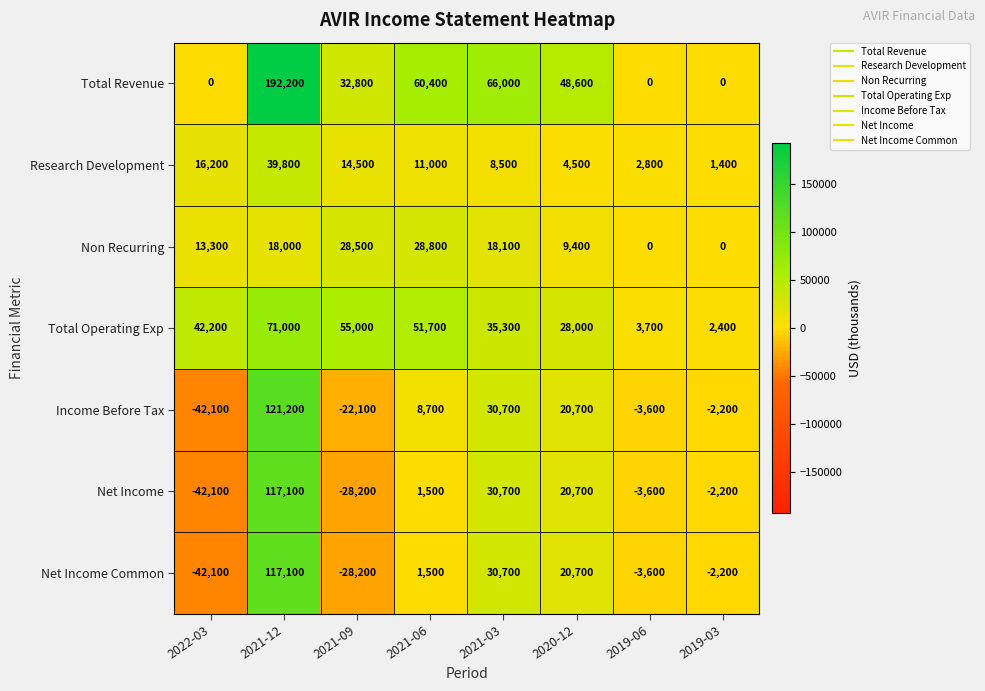

Which series has the widest spread of values?

Total Revenue